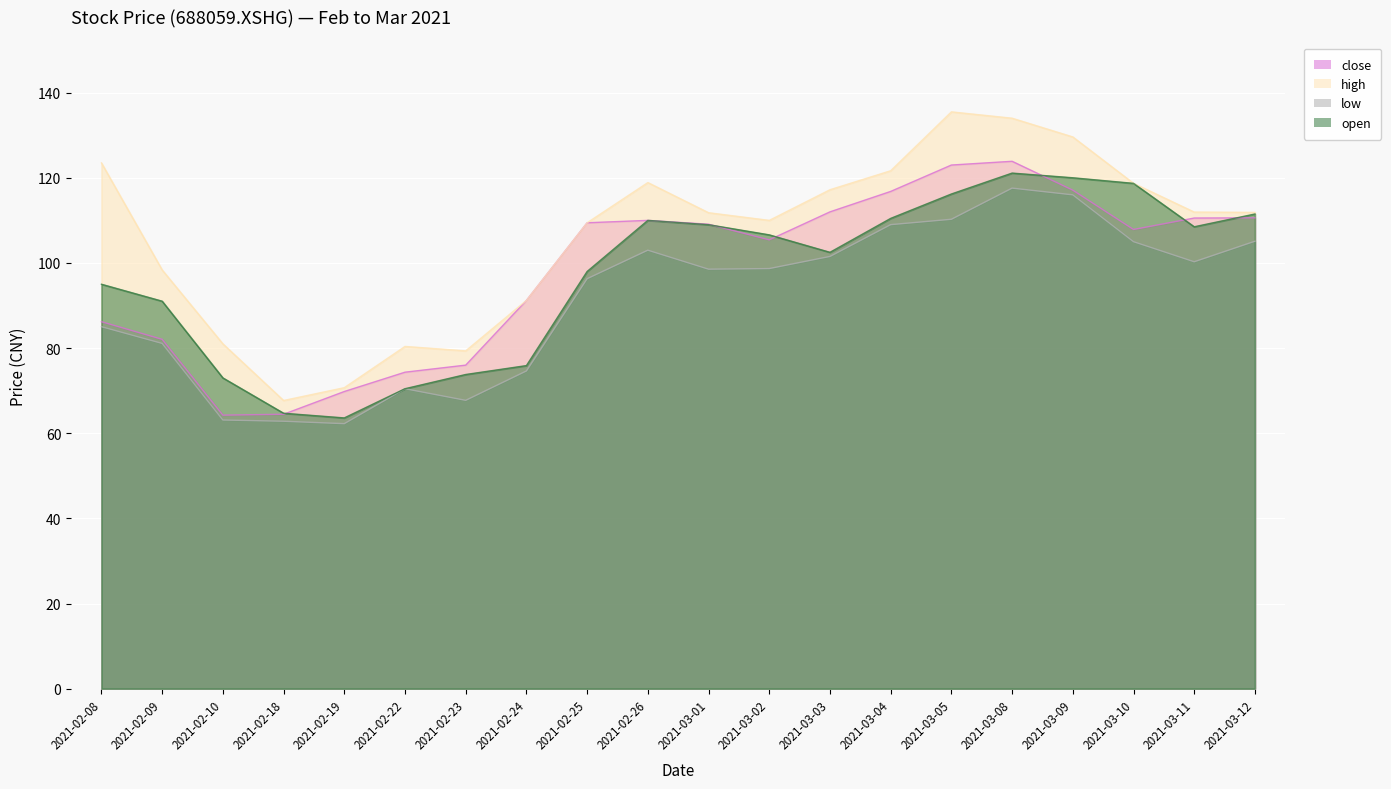

What is the label of the 20th point from the right?

2021-02-08